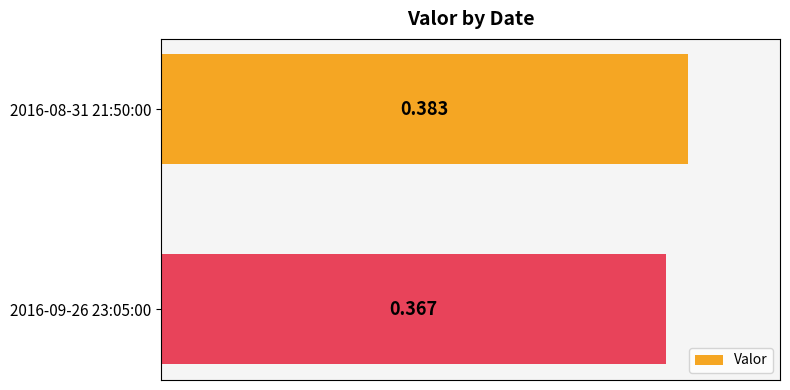

At which label is the value closest to 0?

2016-09-26 23:05:00